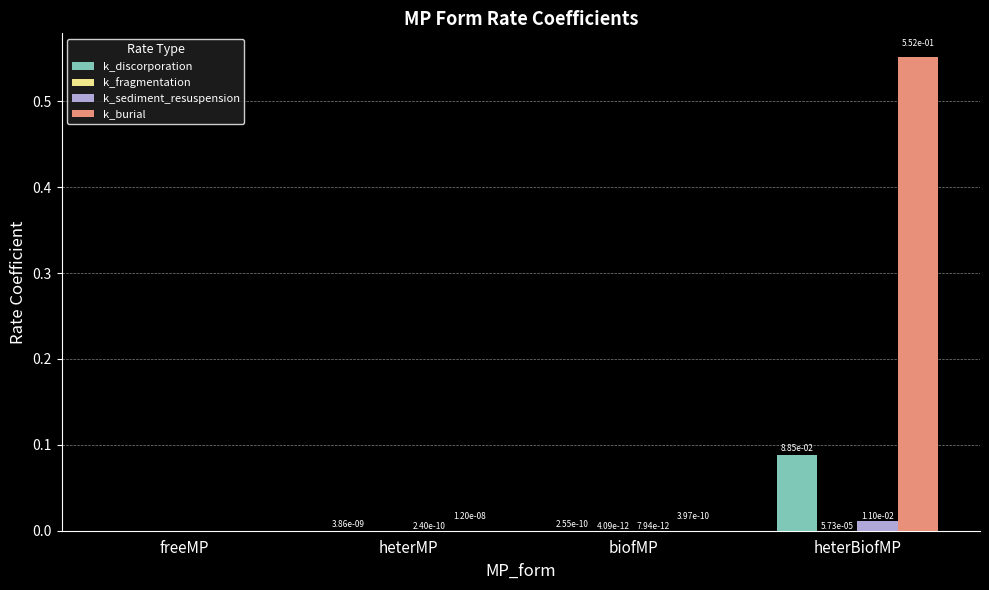

At which category is the sum across all series the highest?

heterBiofMP